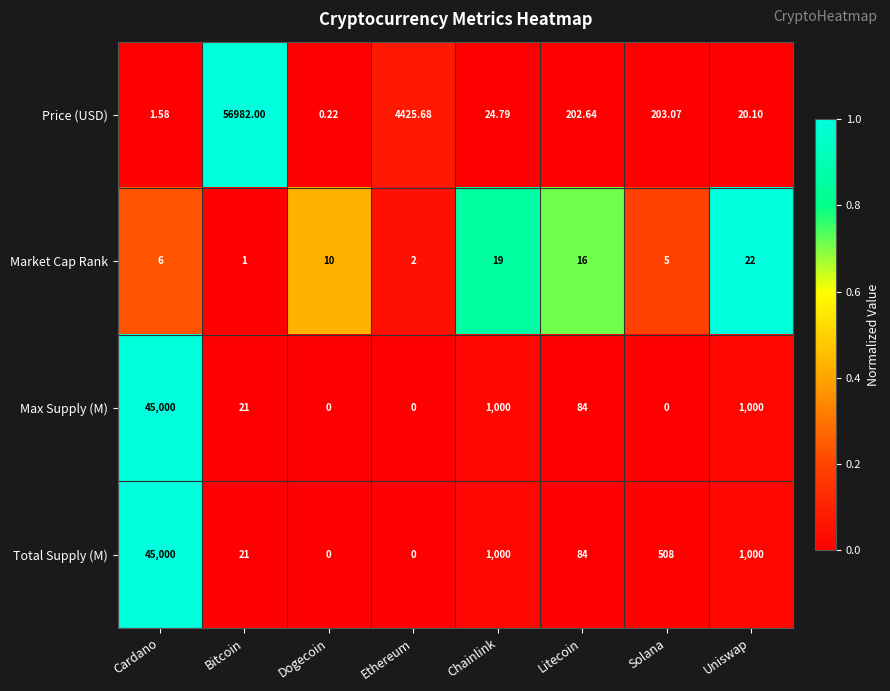

Which series has the largest range (max minus min)?

Price (USD)